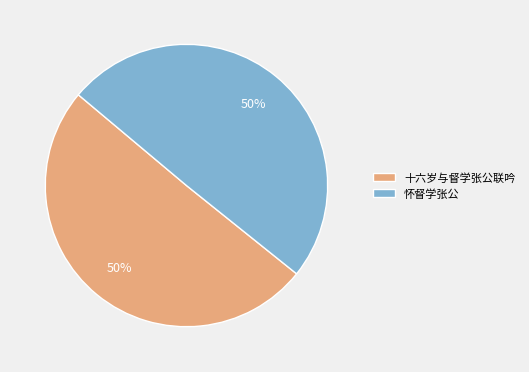

Is it true that 怀督学张公 is 50% of the pie?

True